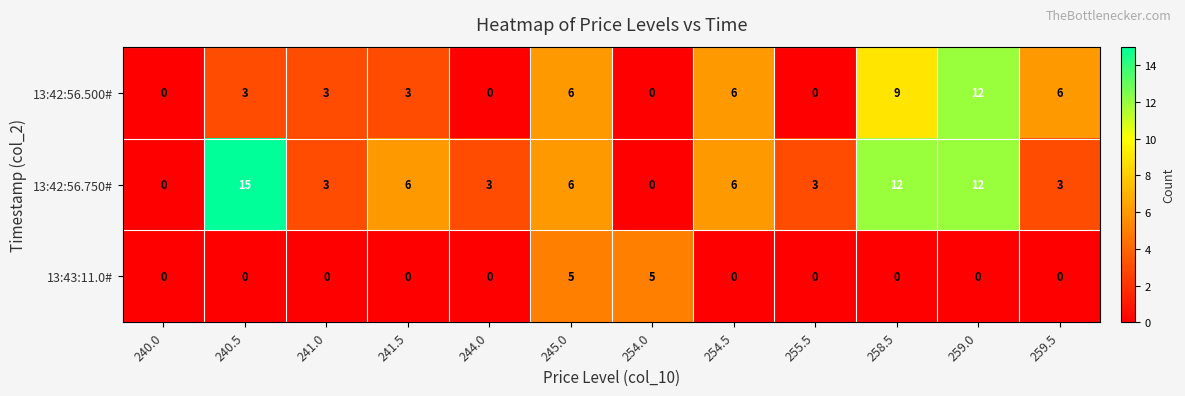

Which series has the largest total across all categories?

13:42:56.750#